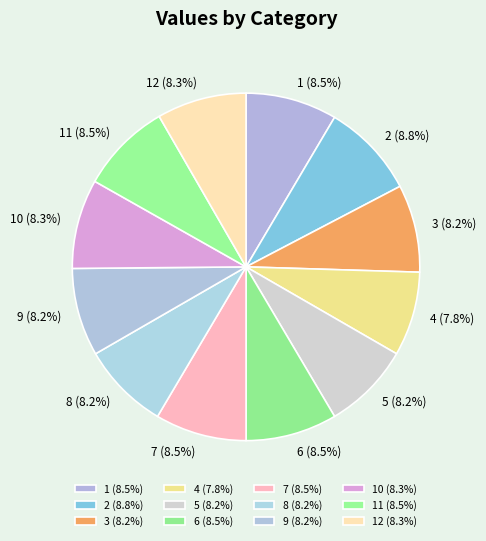

Which has a higher value, 9 (8.2%) or 2 (8.8%)?

2 (8.8%)